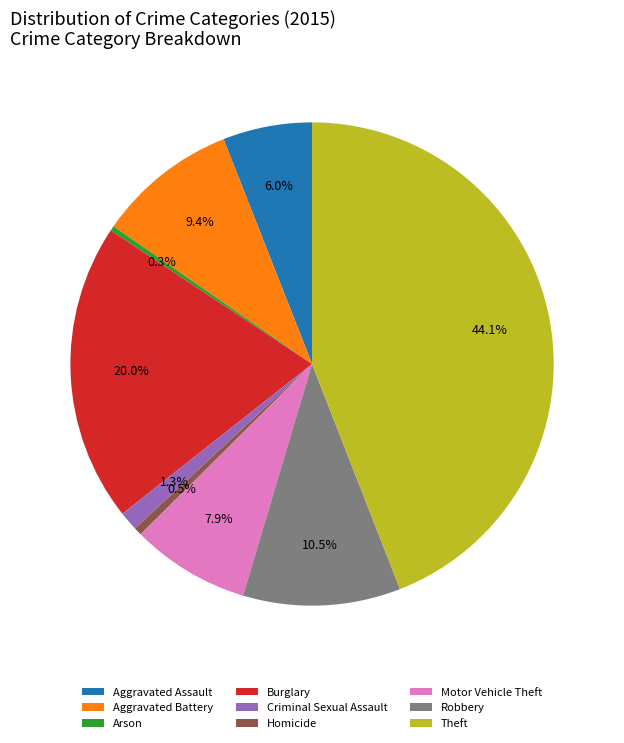

Do Arson and Criminal Sexual Assault together represent more than half of the pie?

No